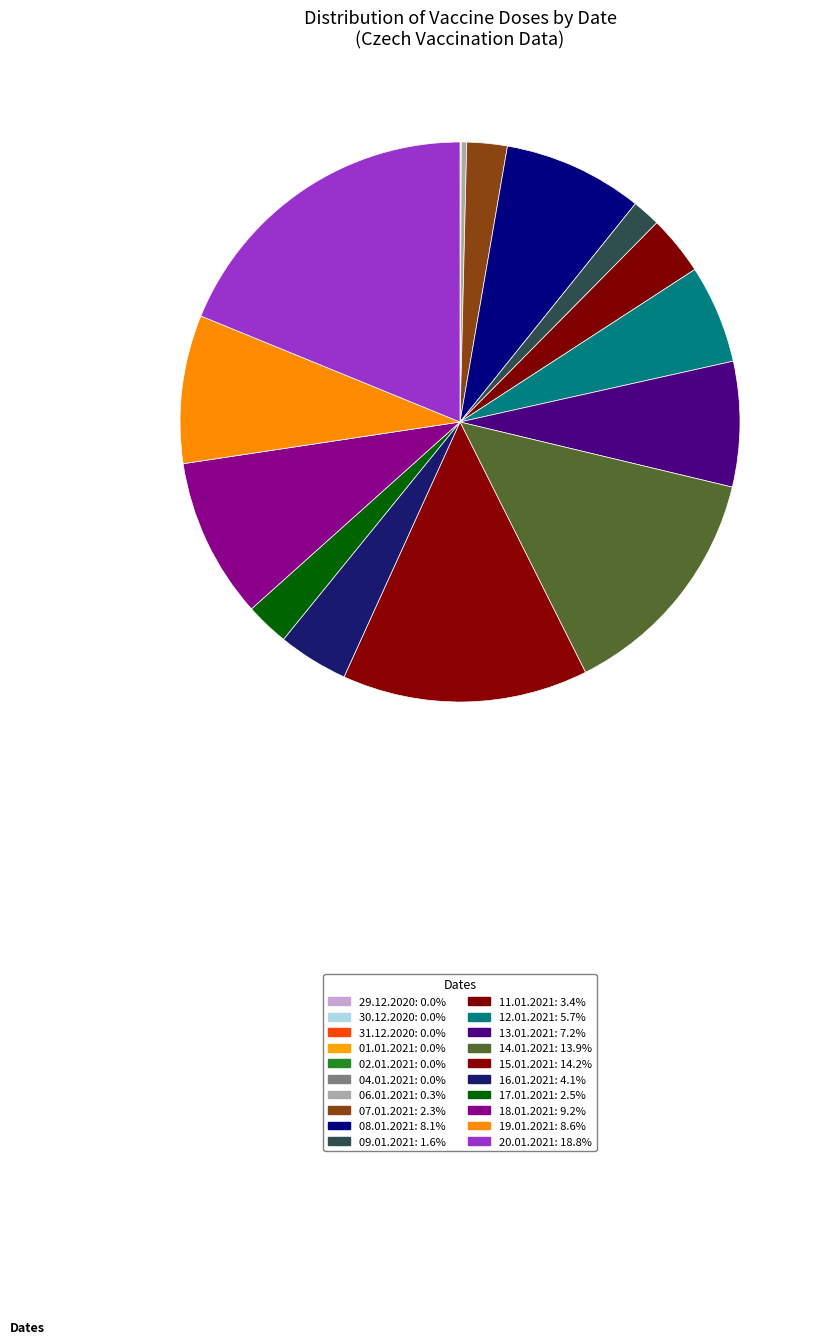

Does 04.01.2021 represent more than half of the total?

No